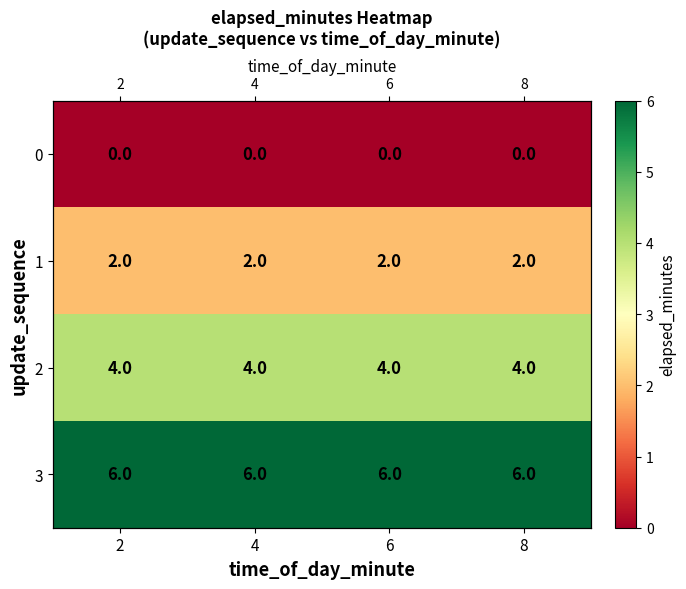

Rank the series by their average value, from highest to lowest.

3, 2, 1, 0